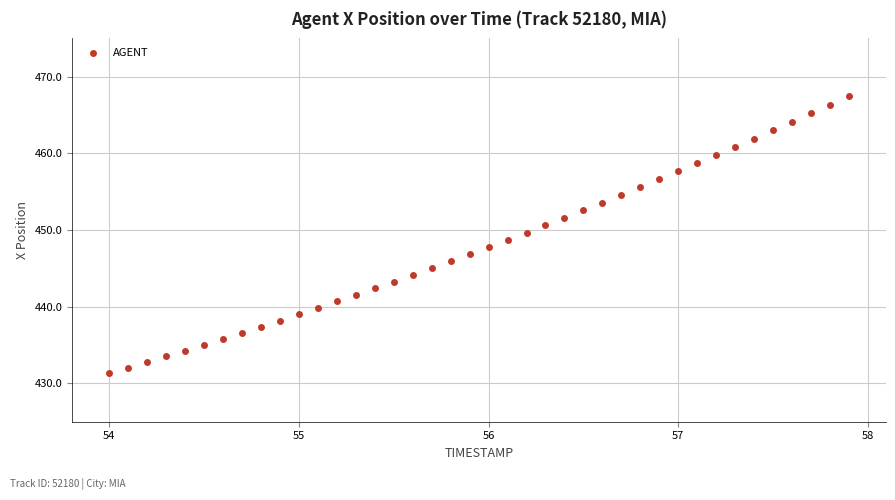

What is the range of Y values (max minus min)?

36.2